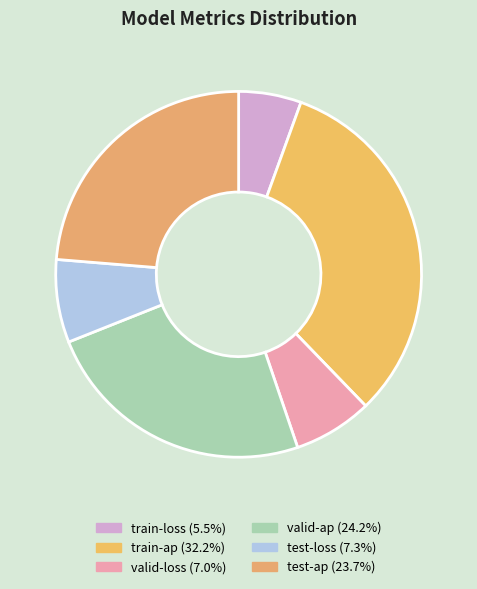

Which slice is the smallest?

train-loss